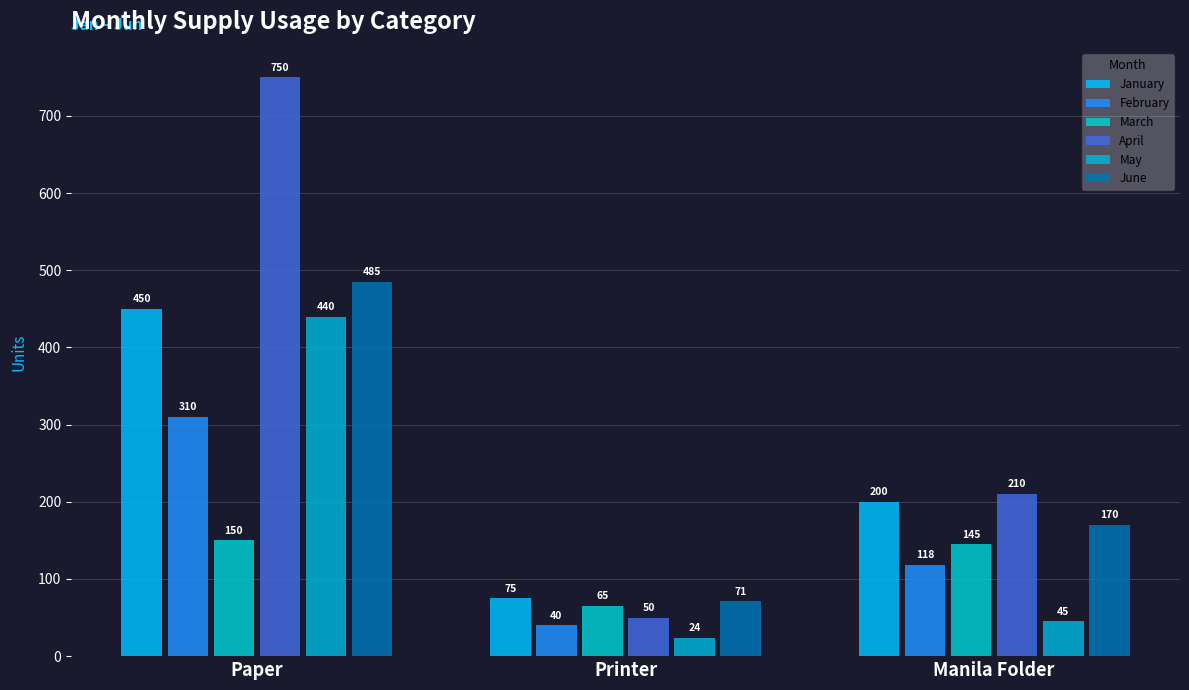

What is the smallest value displayed?

24